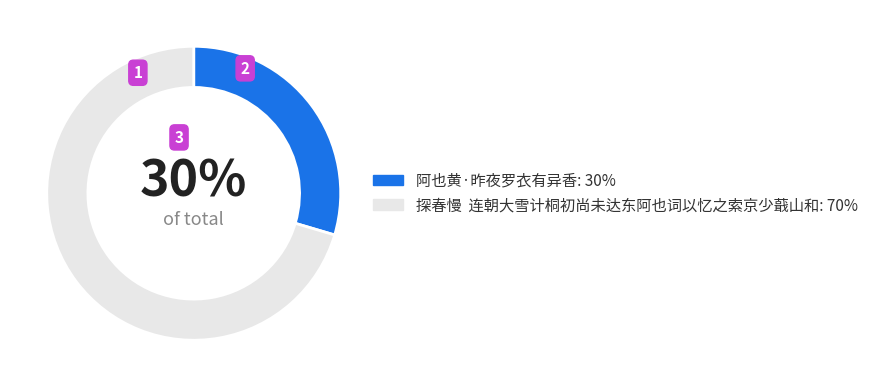

Count the number of slices in the pie.

2